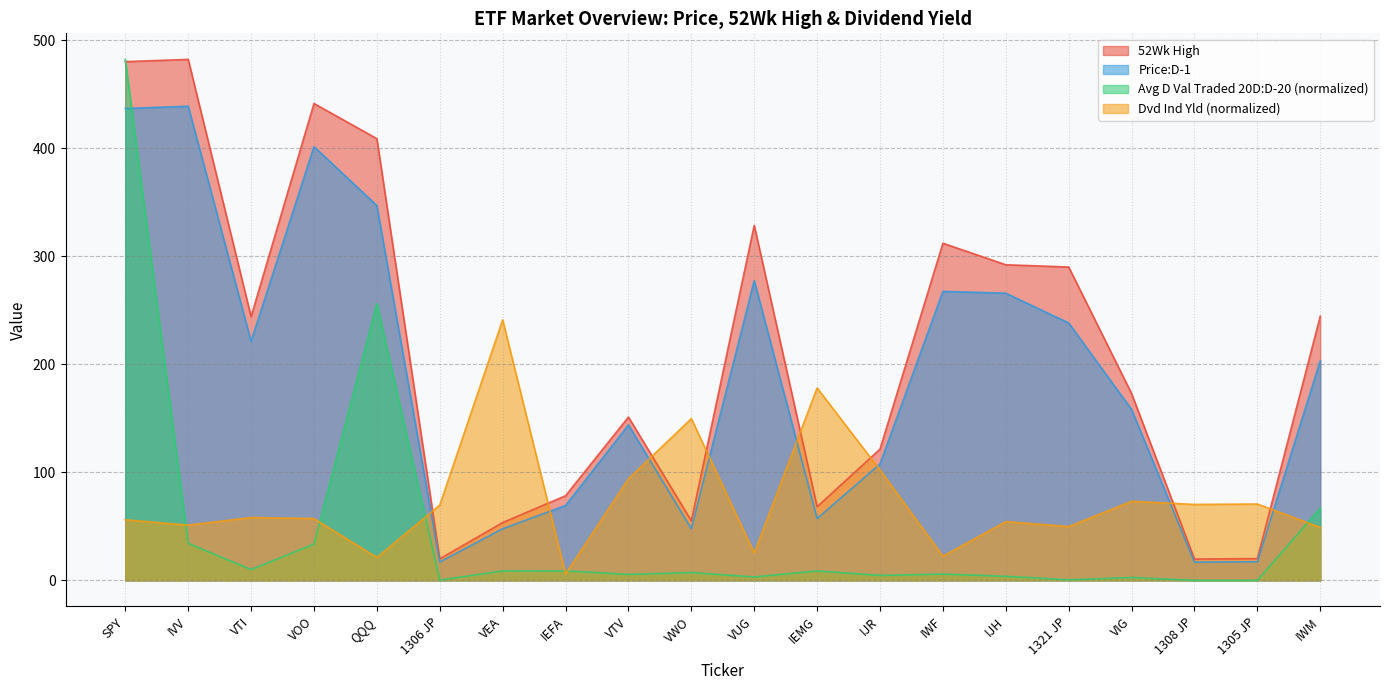

Which label corresponds to the largest value in the chart?

SPY